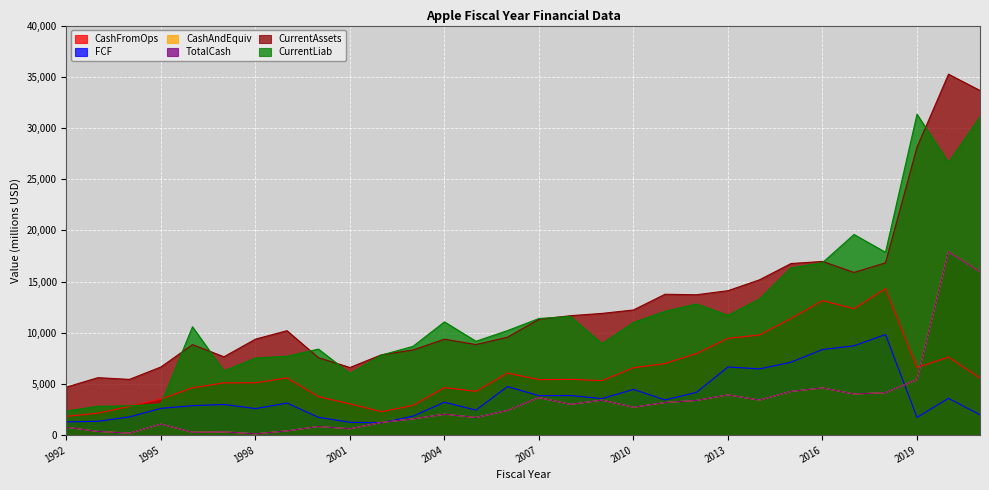

What is the average value of the CashFromOps series?

6186.5